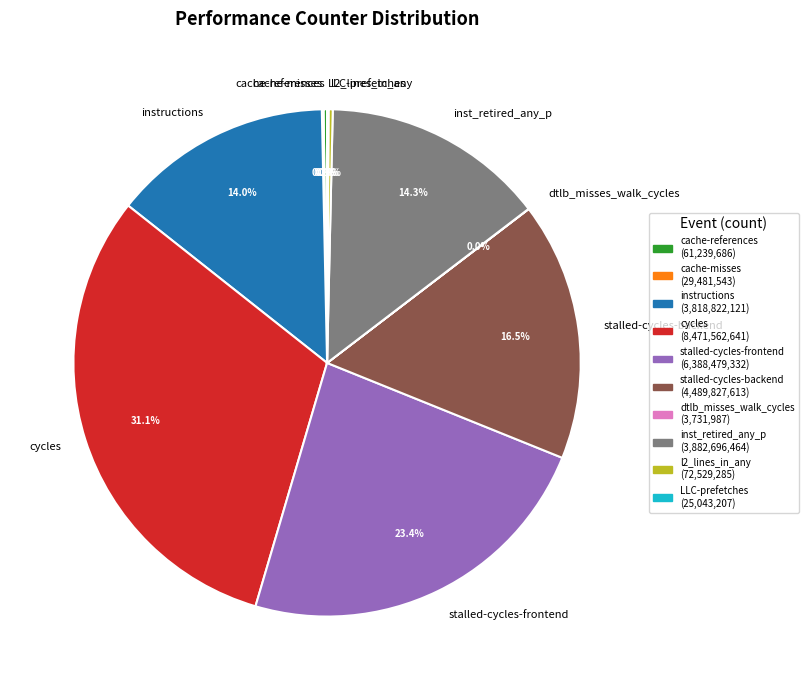

To the nearest percent, what portion does stalled-cycles-frontend represent?

23%